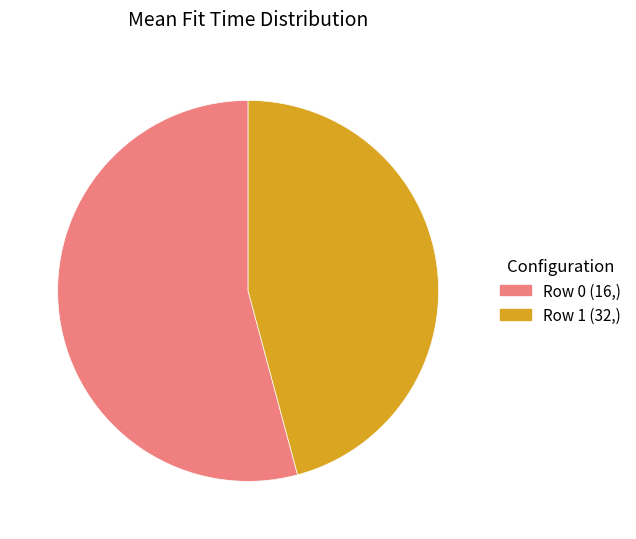

Which slice is the largest?

Row 0 (16,)